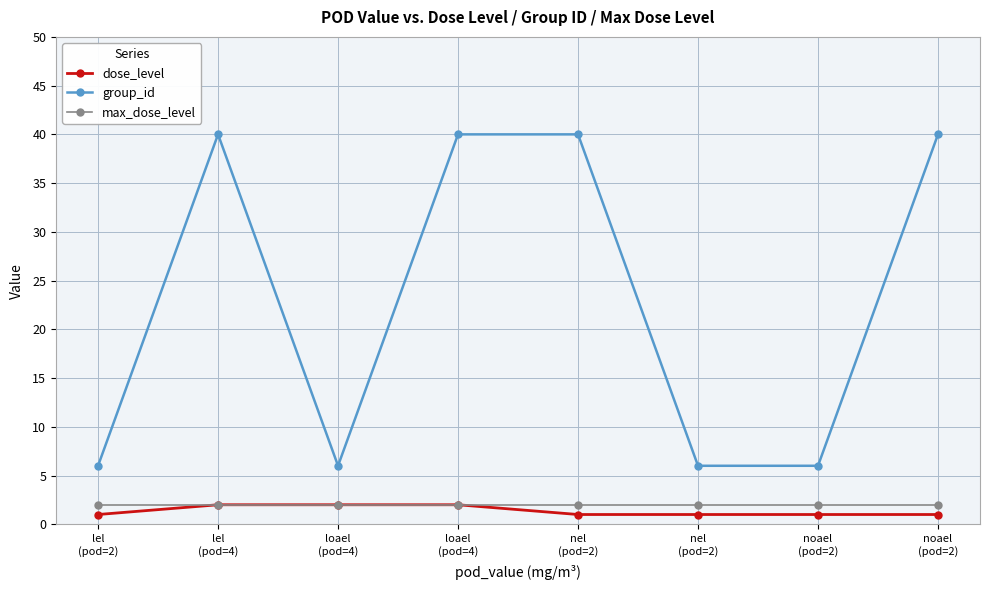

What are all the series names shown in the legend?

dose_level, group_id, max_dose_level